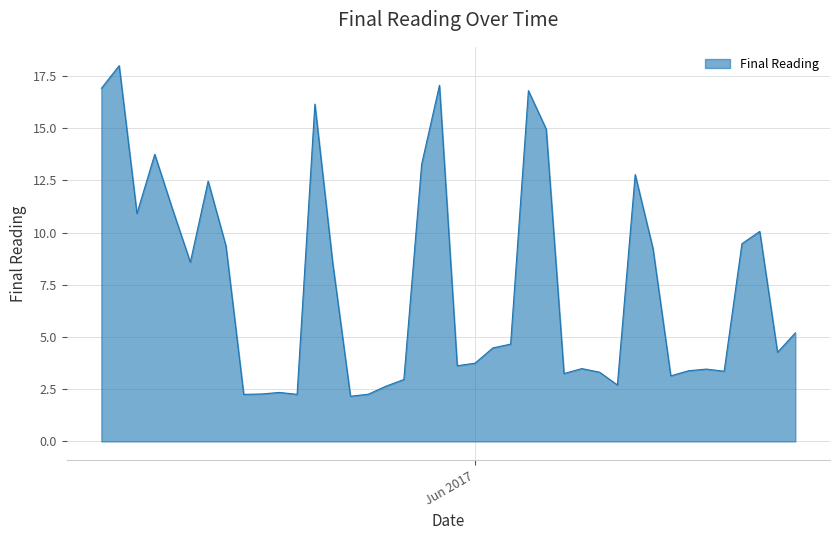

What is the greatest value displayed?

18.0